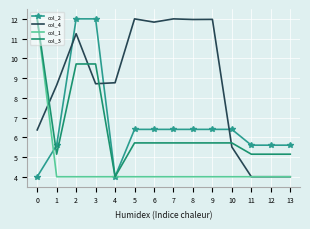

Read the col_2 value at 2.

12.0